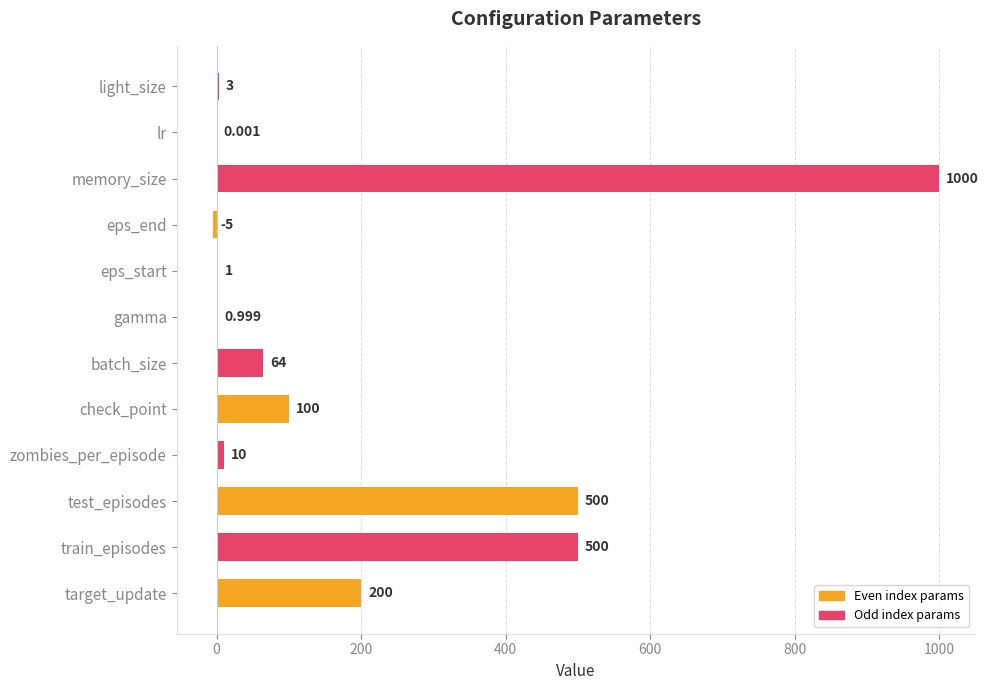

At which category does the chart reach its peak across all series?

memory_size